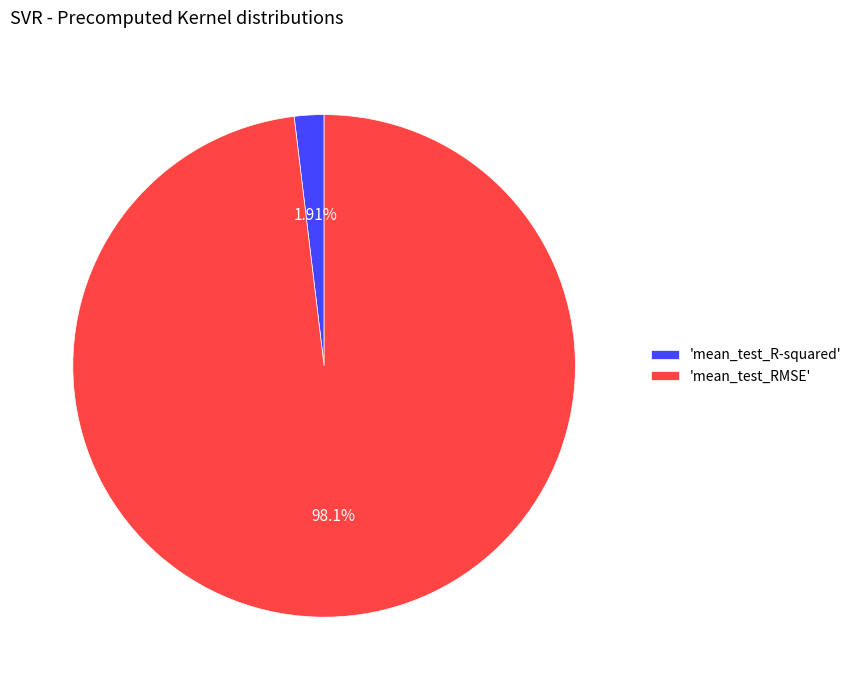

What is the majority slice?

'mean_test_RMSE'